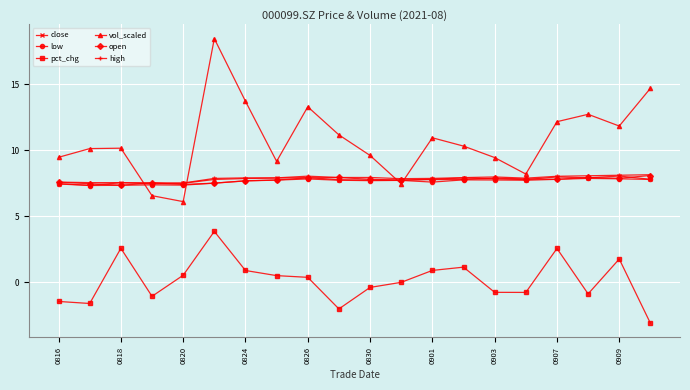

At how many categories does at least one series exceed 13?

4